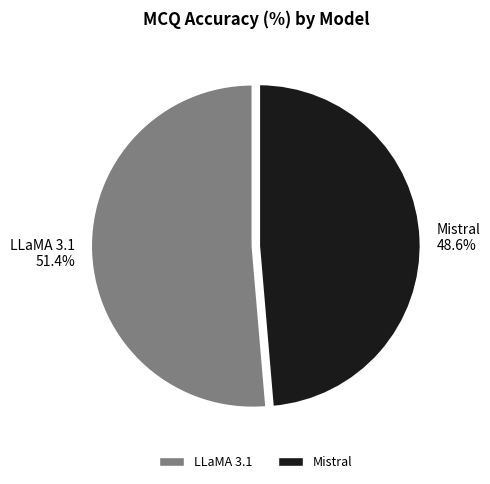

How many segments does this pie chart have?

2